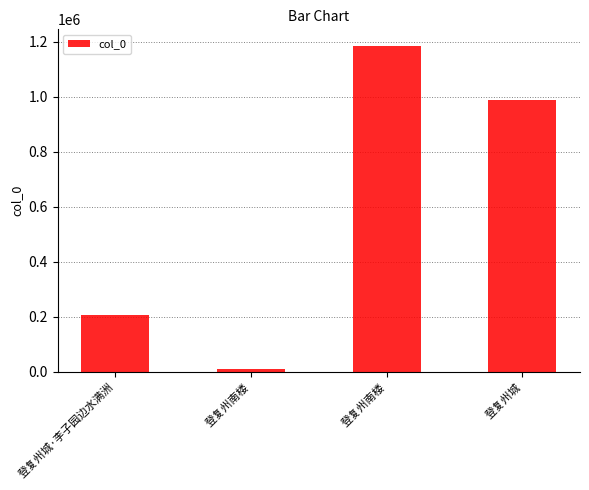

How many bars are there in total?

4